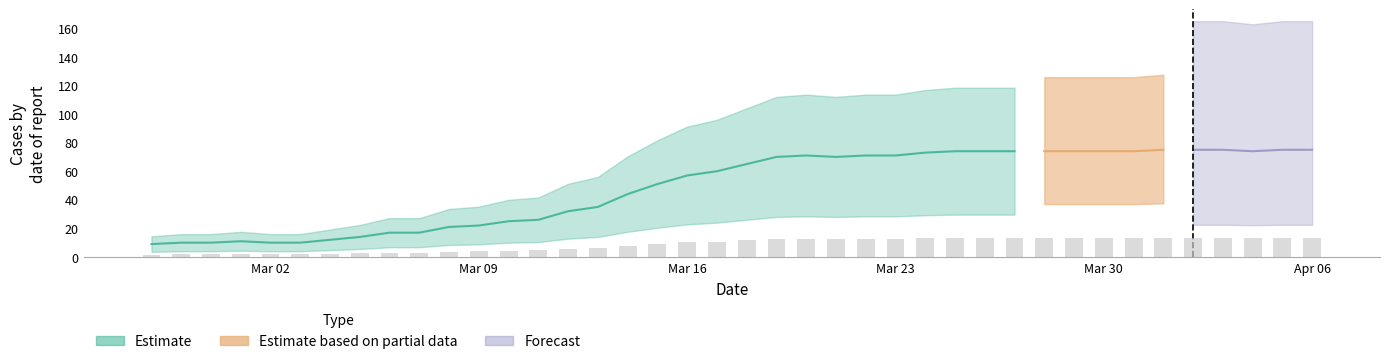

The chart shows a value of 75 at 2020-04-06. True or false?

True